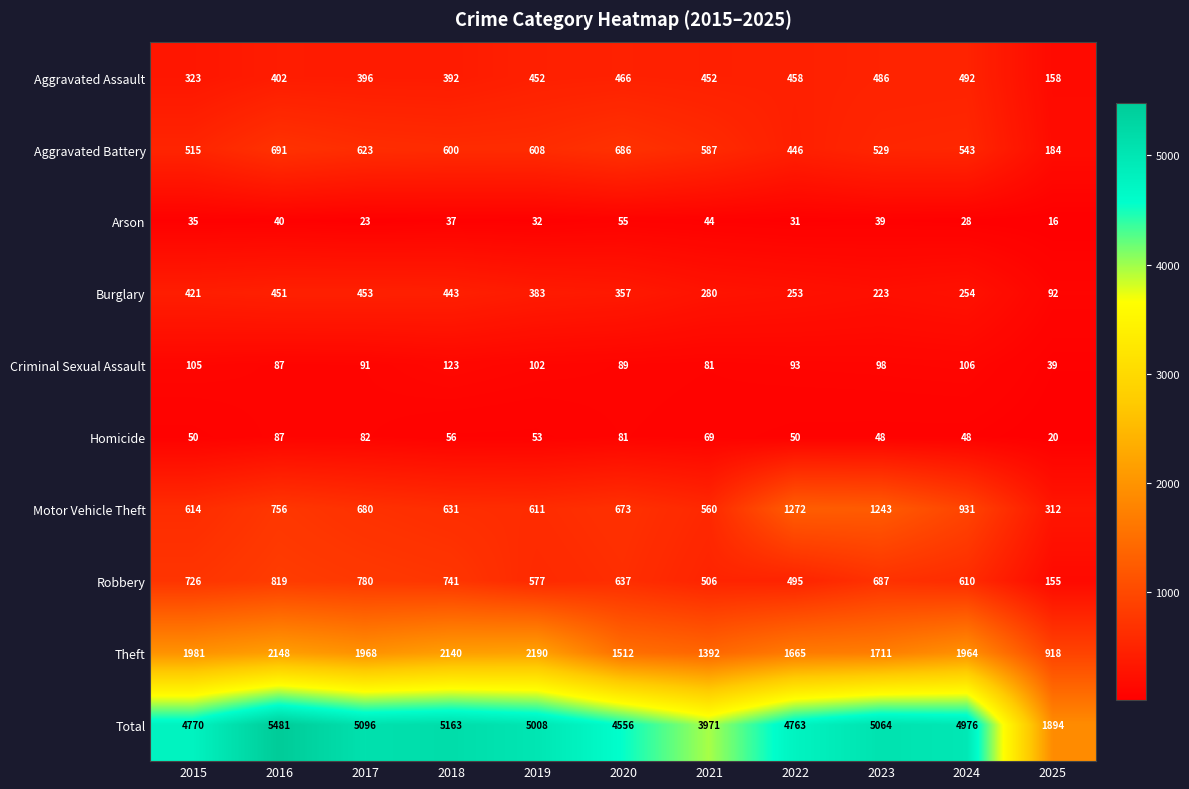

The Motor Vehicle Theft series shows 595 at 2024. True or false?

False